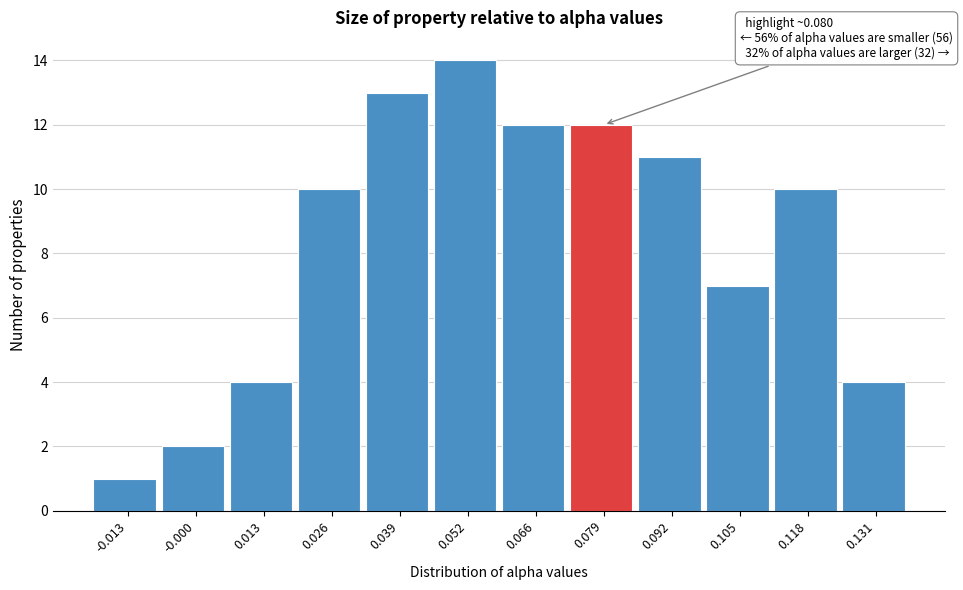

Reading left to right, extract all data points from this chart.

1	2	4	10	13	14	12	12	11	7	10	4